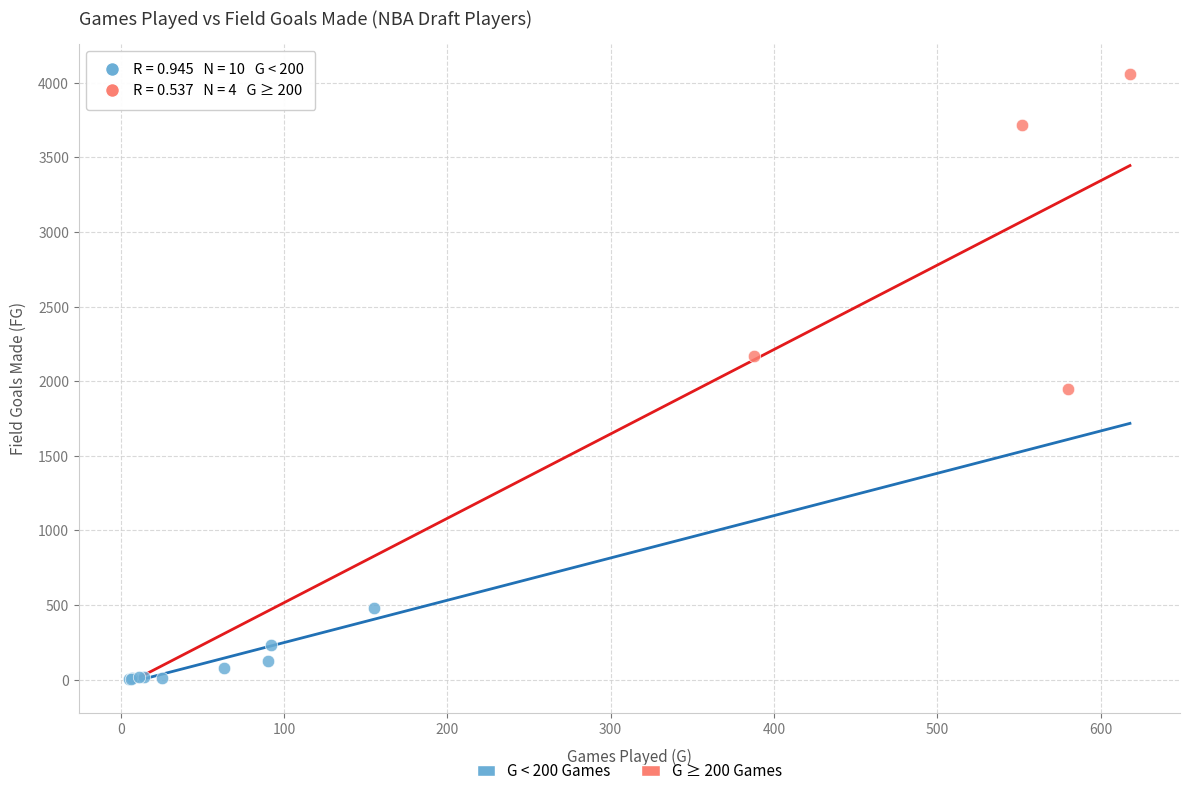

Which series has the widest spread of Y values?

G ≥ 200 Games